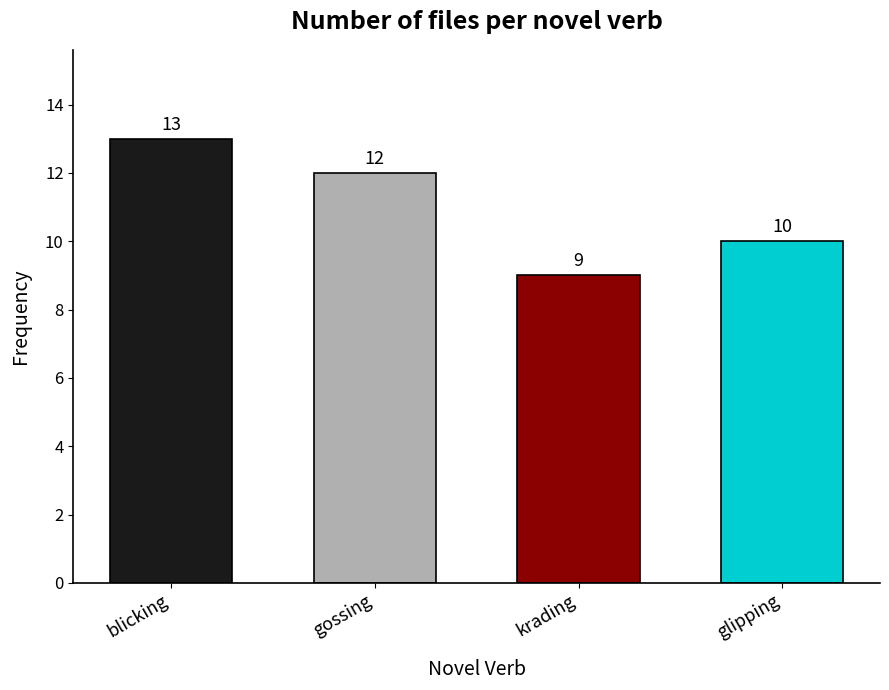

What is the sum of all values?

44